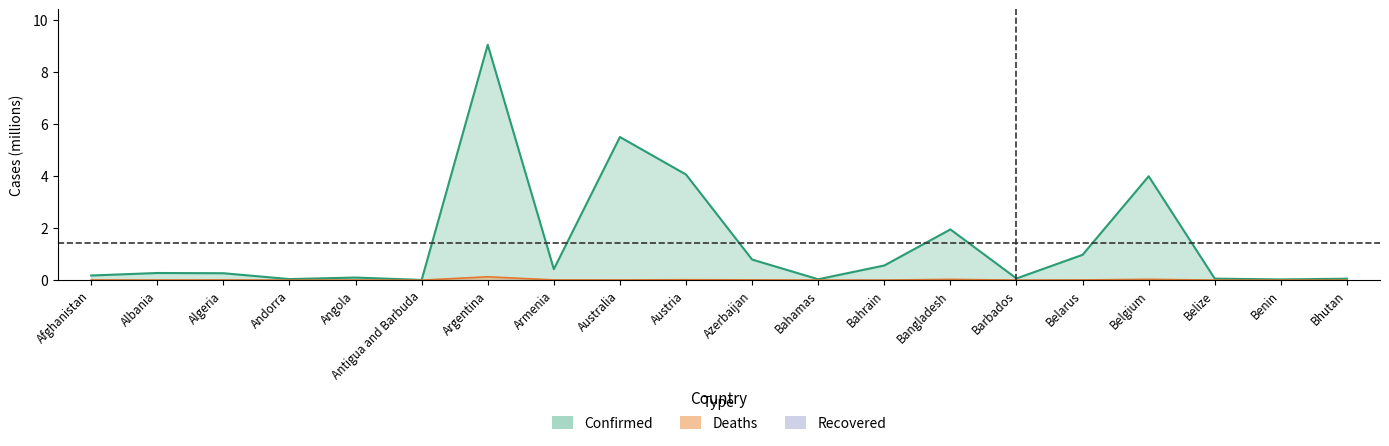

How many lines are shown in the chart?

2